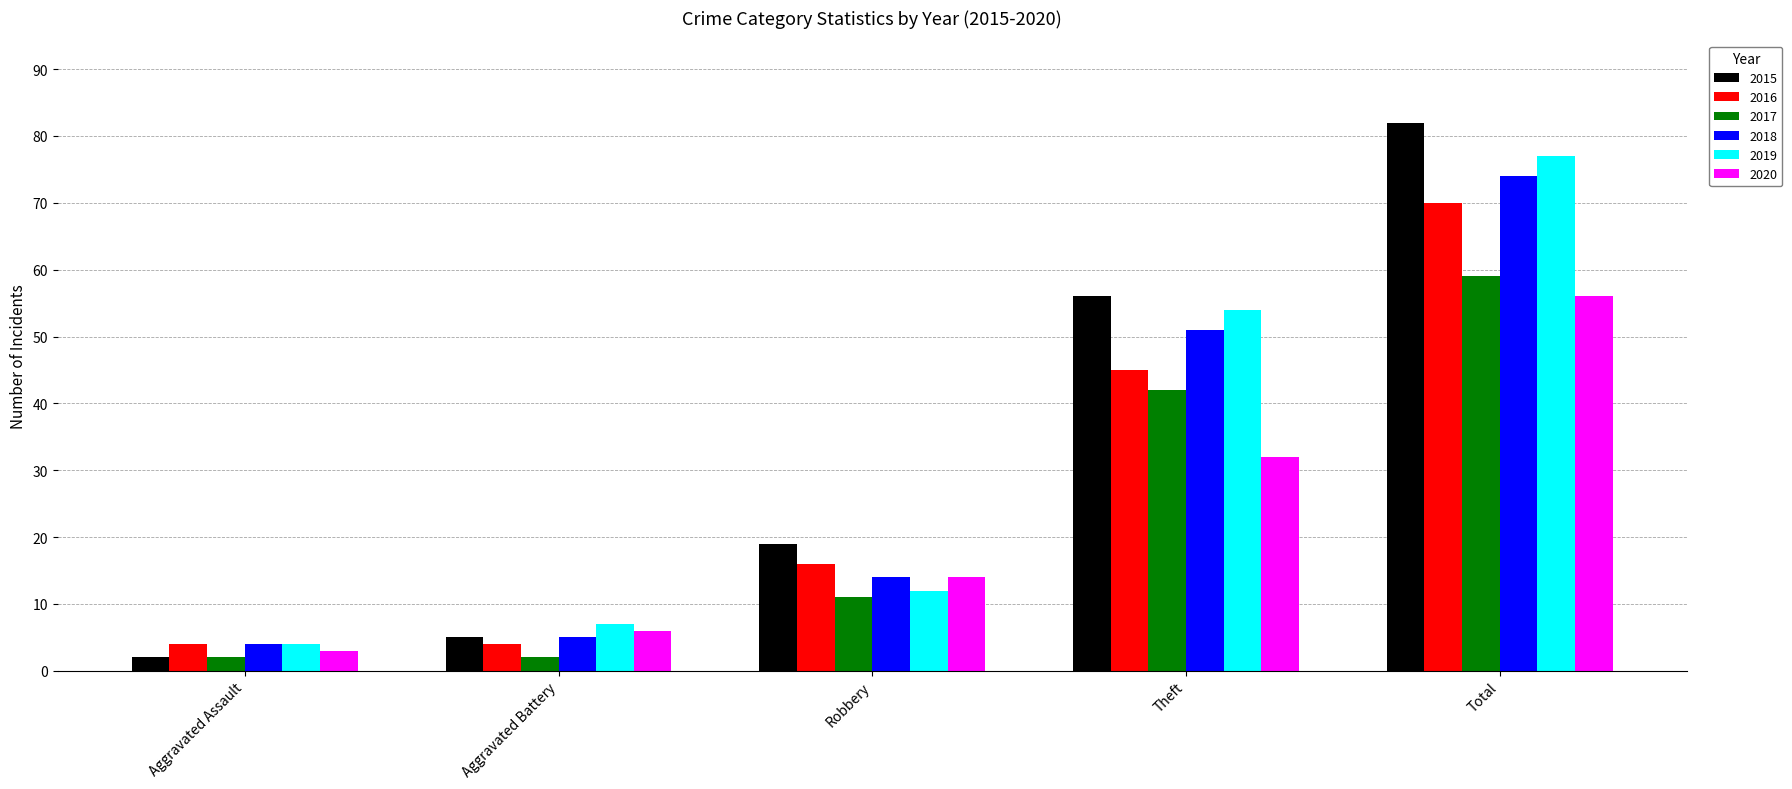

What is the sum of the 2020 values at Total and Robbery?

70